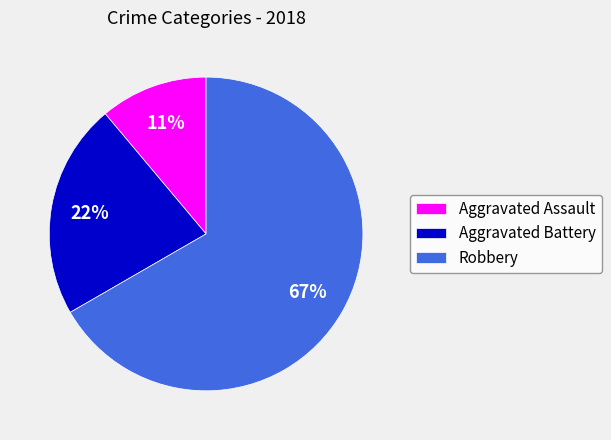

Which slice represents more than half of the pie?

Robbery